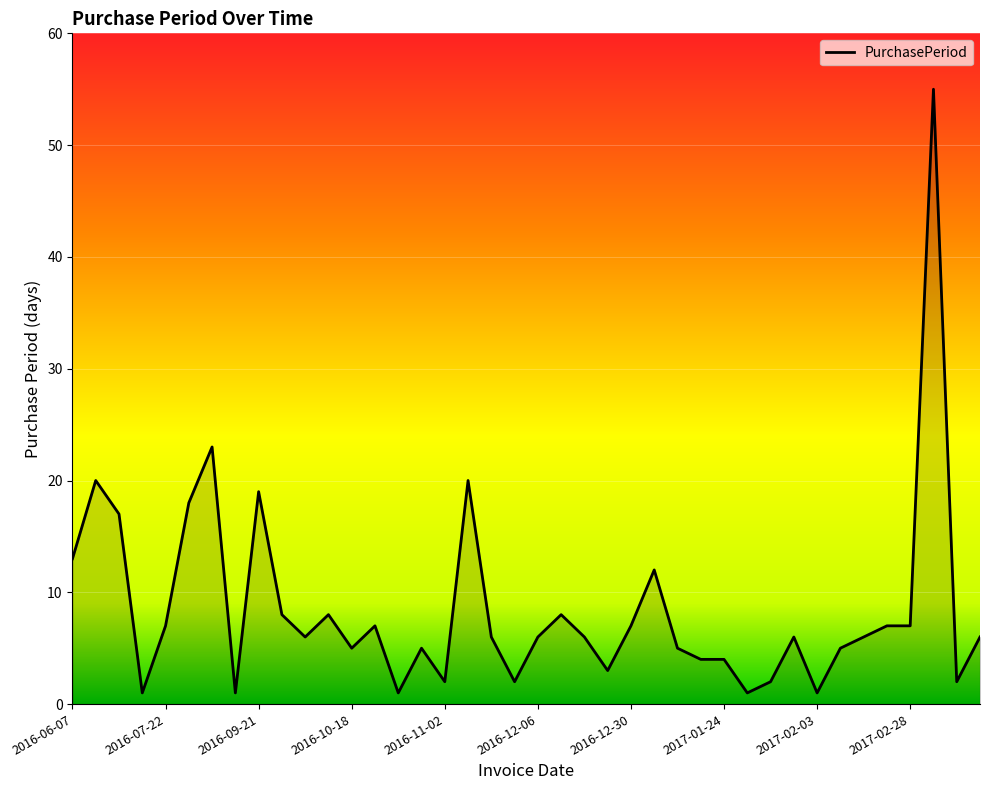

What is the difference between the maximum and minimum values?

54